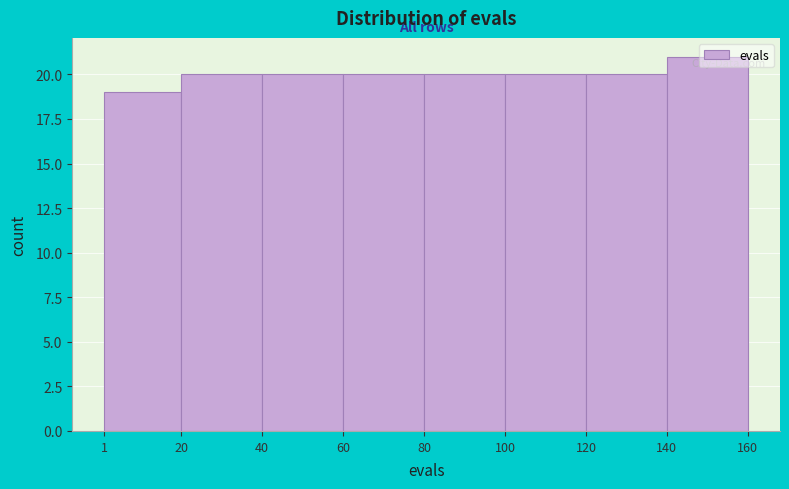

Reading left to right, list every bar in this chart as the range it spans on the x-axis followed by its height. The values are not printed on the chart, so give them approximately, as read against the axis.

1 to 20: 19
20 to 40: 20
40 to 60: 20
60 to 80: 20
80 to 100: 20
100 to 120: 20
120 to 140: 20
140 to 160: 21